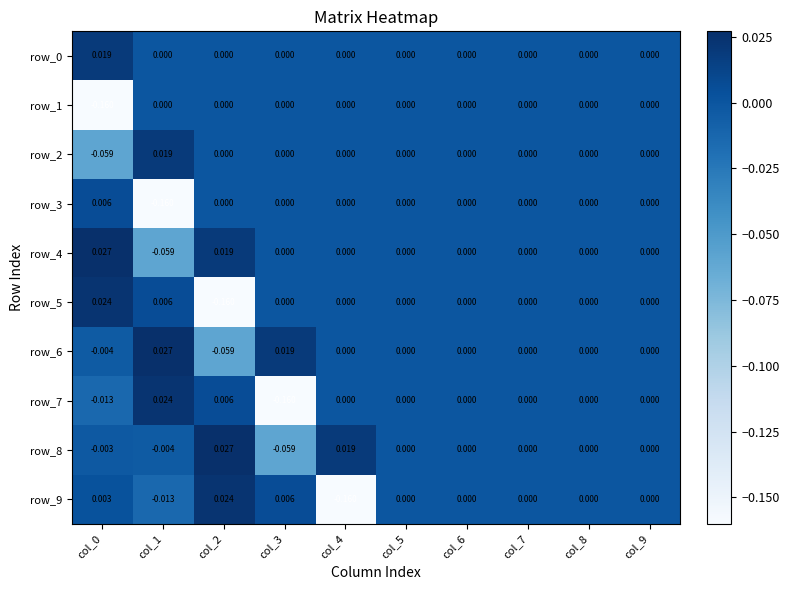

How many values in the row_0 series exceed 0?

1